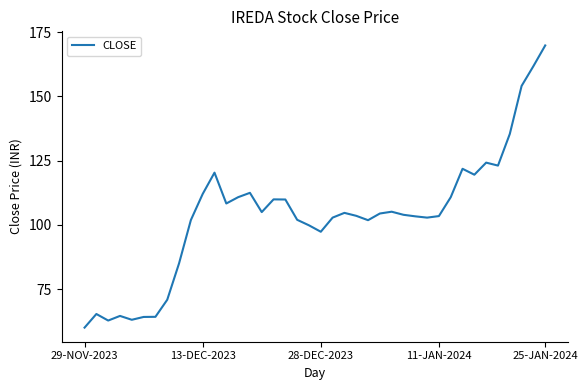

What is the difference between the maximum and minimum values?

109.8